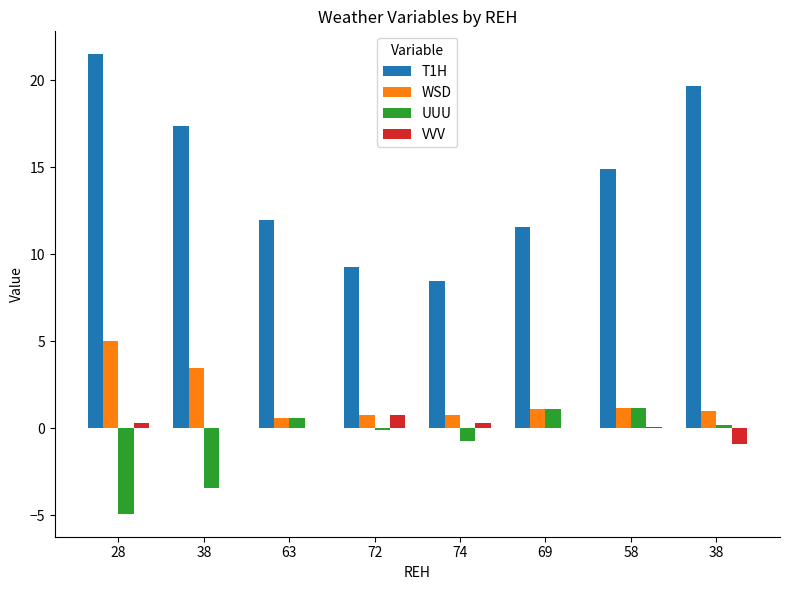

What is the minimum value shown in the chart?

-4.9